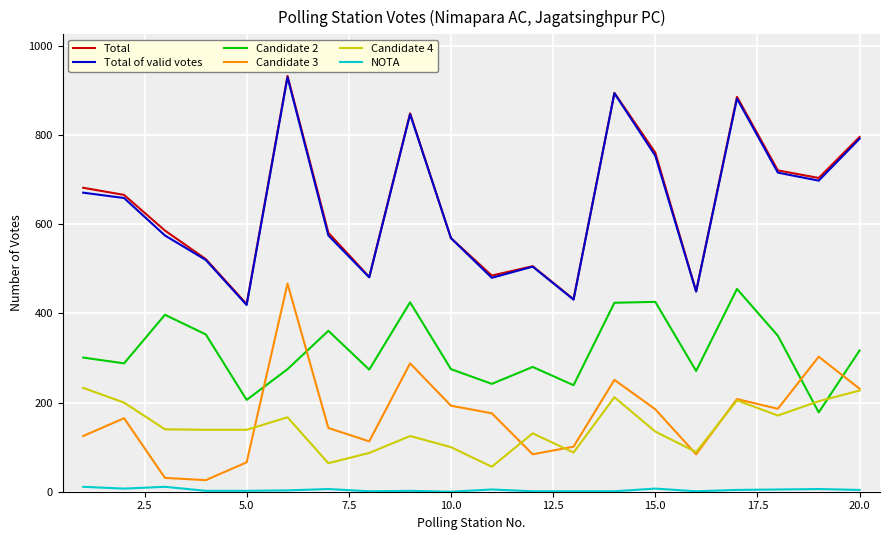

Is this an area chart (filled region under the line)?

No